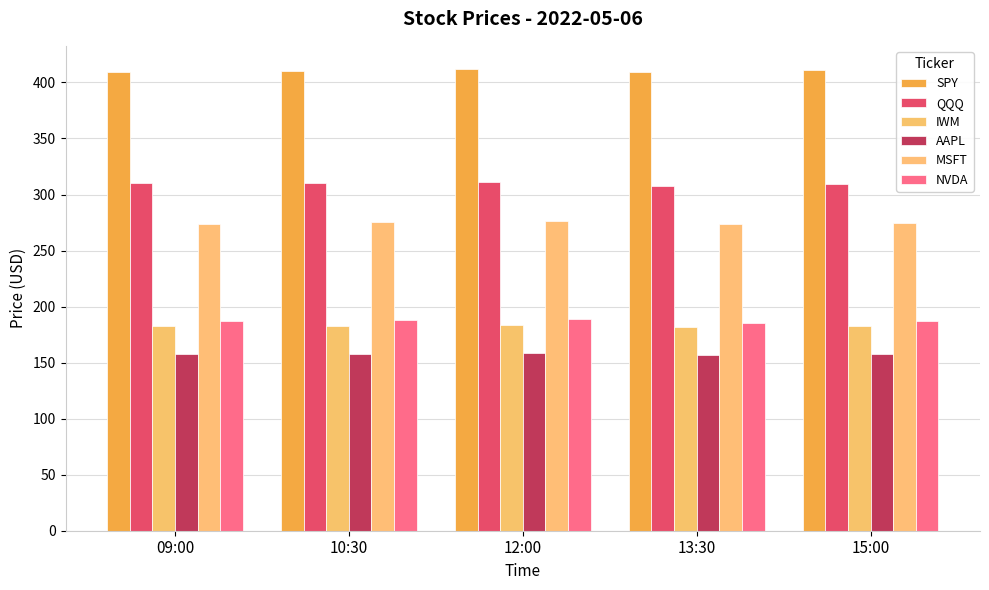

Count the number of data series in this chart.

6